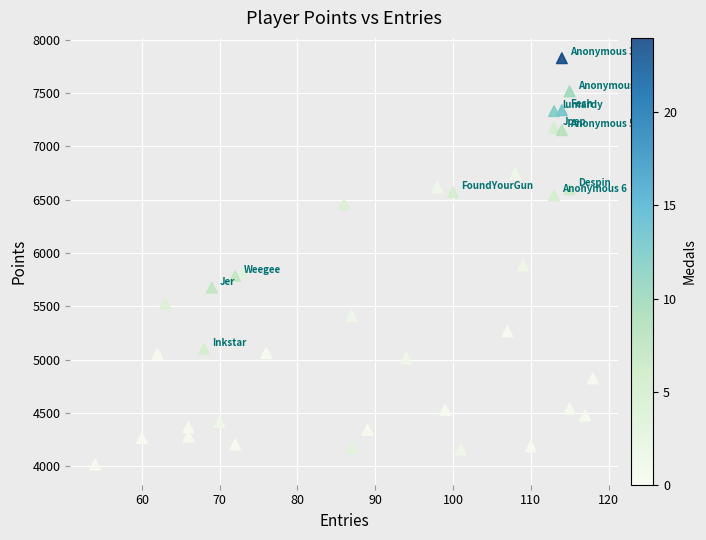

What is the range of X values (max minus min)?

64